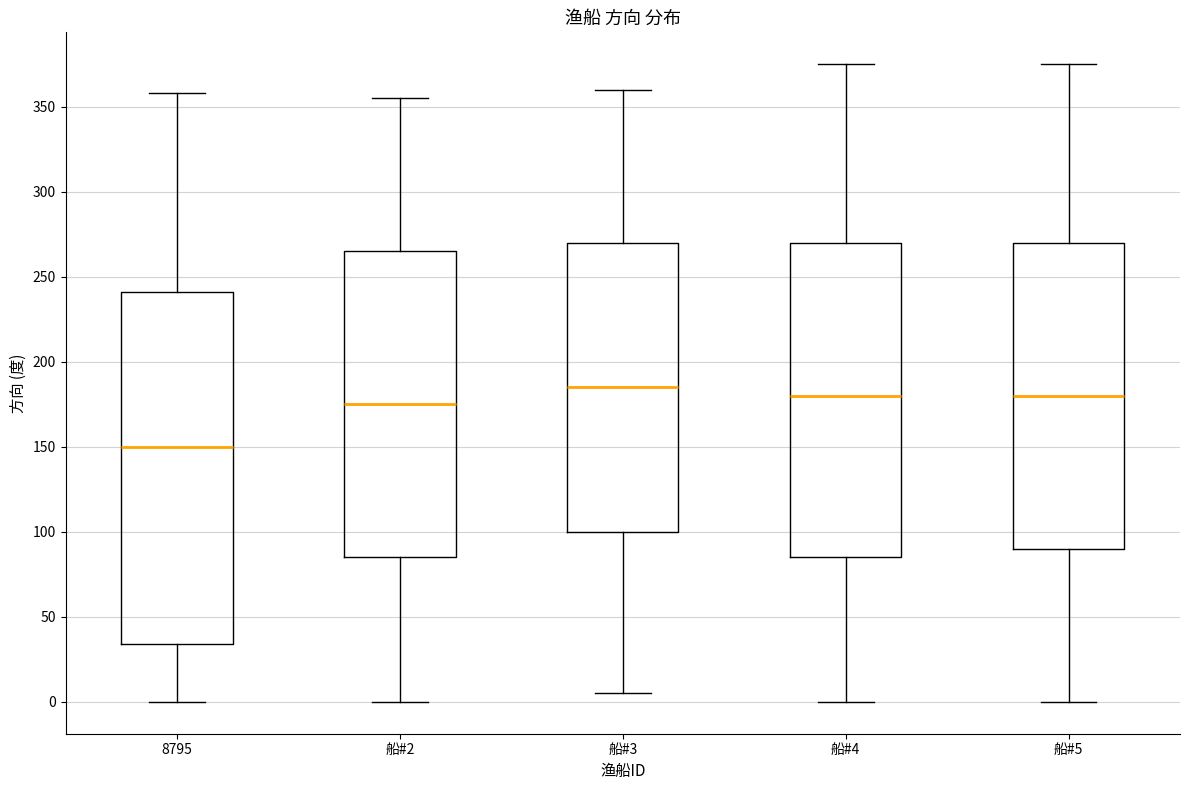

Comparing the boxes themselves (not the whiskers), which one is the tallest?

8795